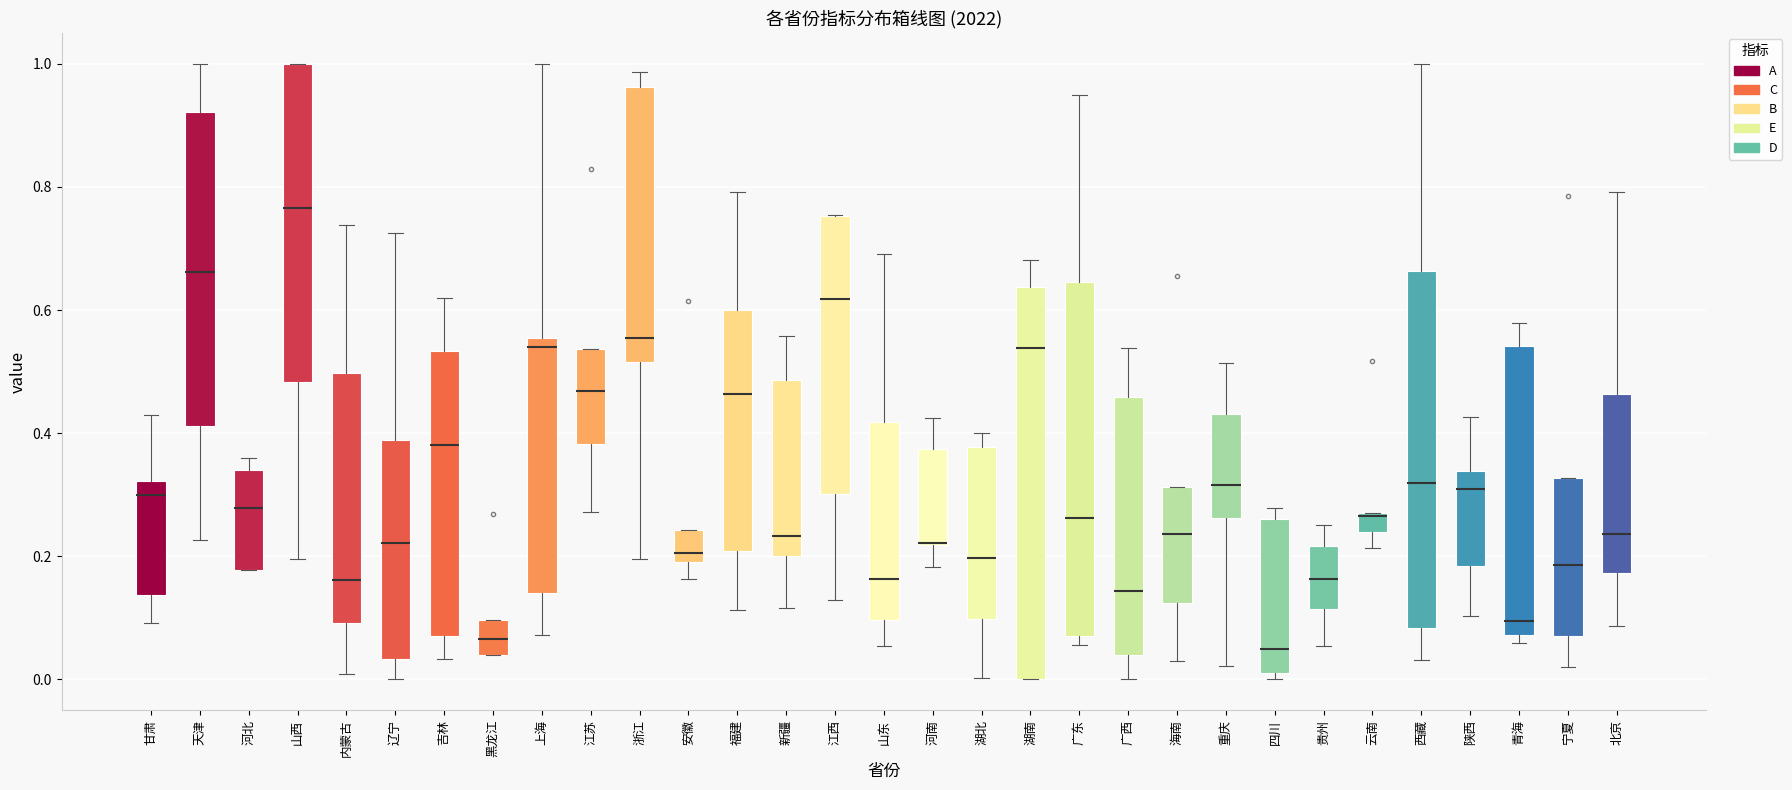

Where does the median line of the box for 湖北 sit on the y-axis? The values are not printed on the chart, so give them approximately, as read against the axis.

0.20